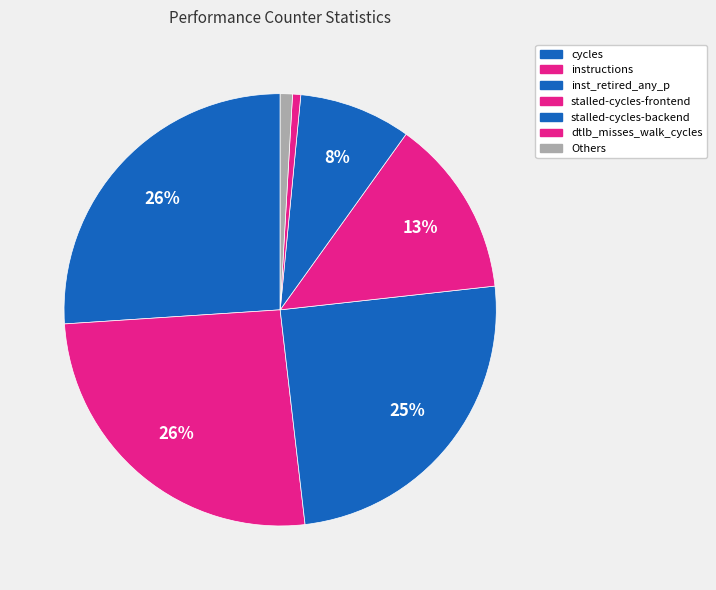

How many segments does this pie chart have?

7